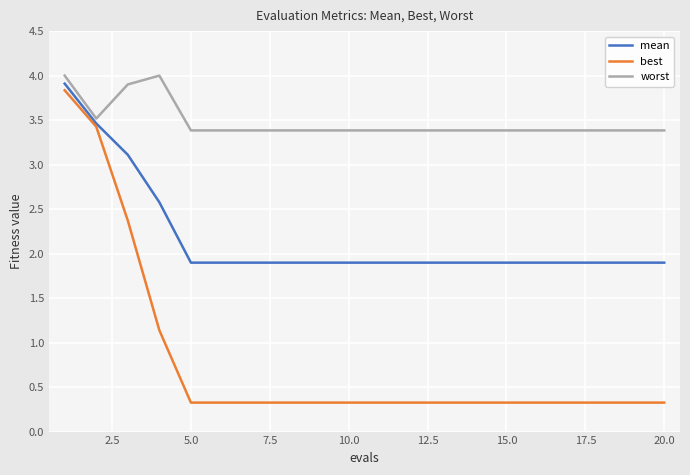

What are all the series names shown in the legend?

mean, best, worst